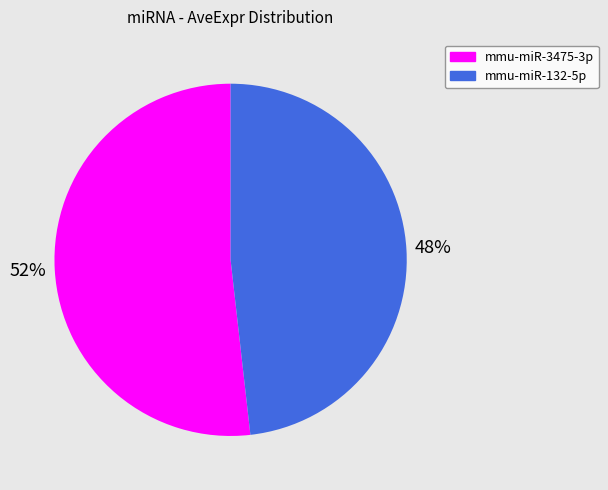

How many slices are in this pie chart?

2